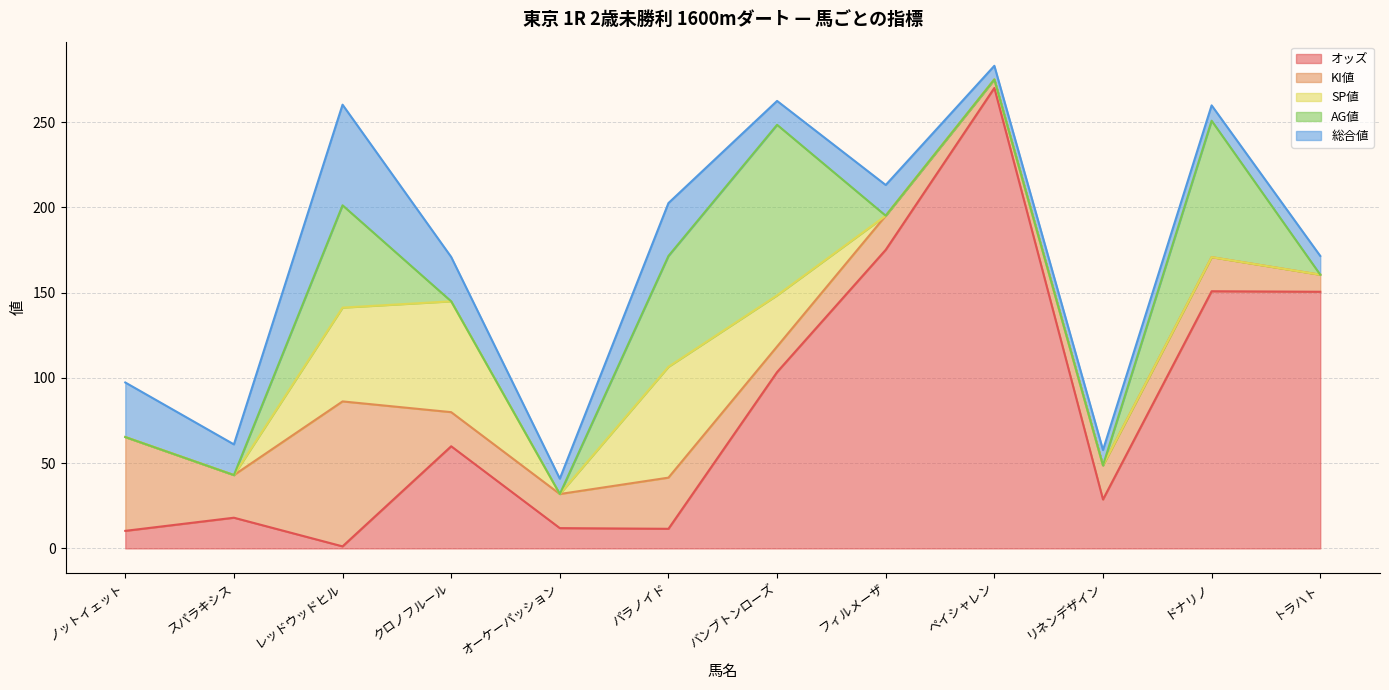

The value of 総合値 at クロノフルール is 26.0. True or false?

True